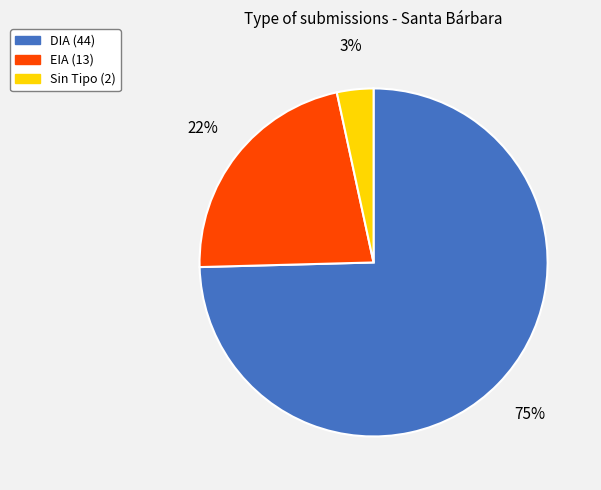

To the nearest percent, what is the average slice percentage?

33%